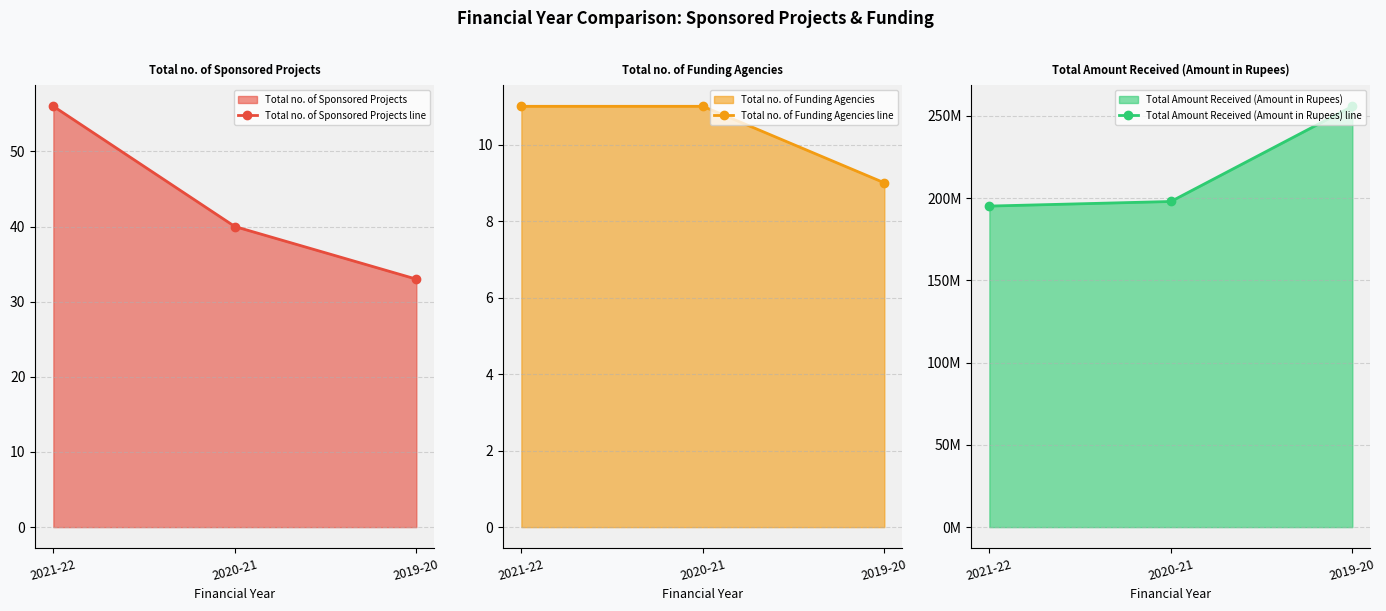

Which series changed the most between 2021-22 and 2019-20?

Total Amount Received (Amount in Rupees) line